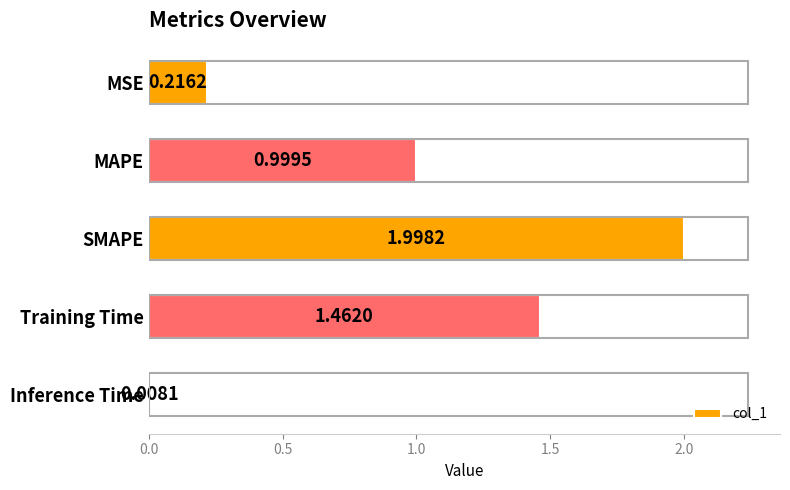

What is the change in value from SMAPE to Training Time?

-0.5